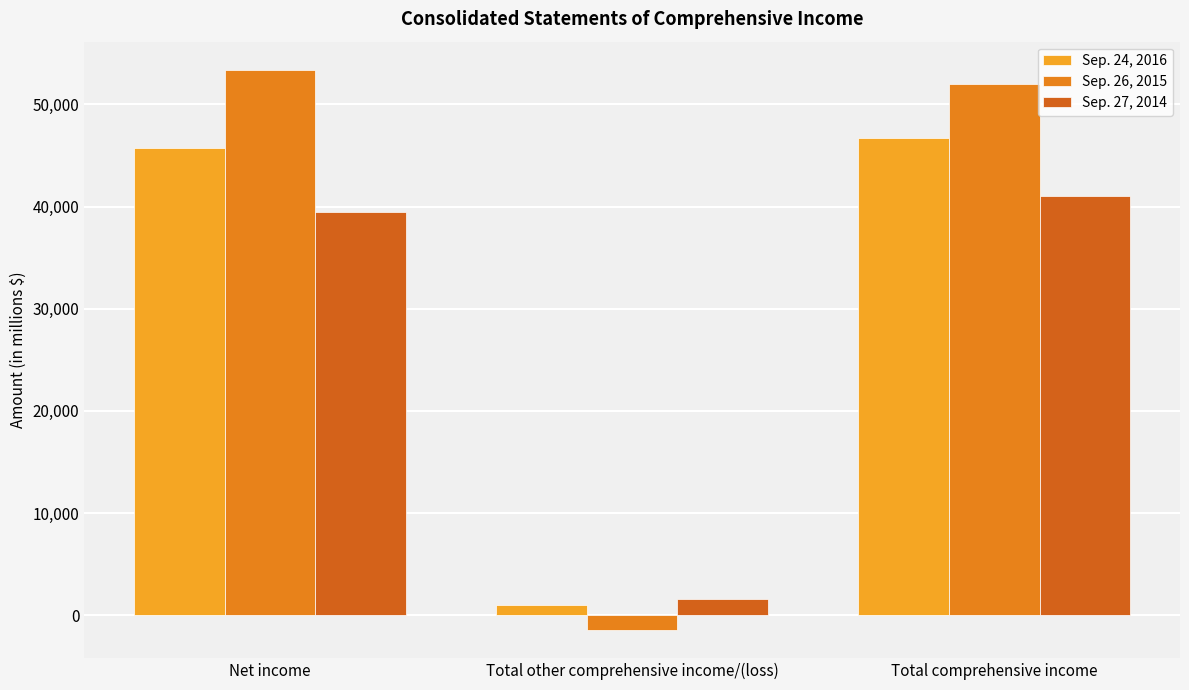

The Sep. 27, 2014 series shows 41063 at Total comprehensive income. True or false?

True